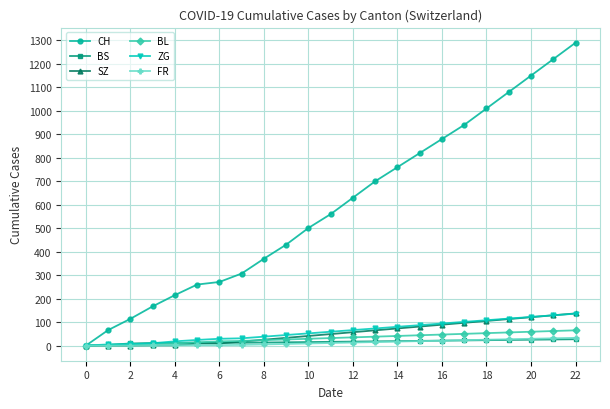

What is the highest value of the CH series?

1290